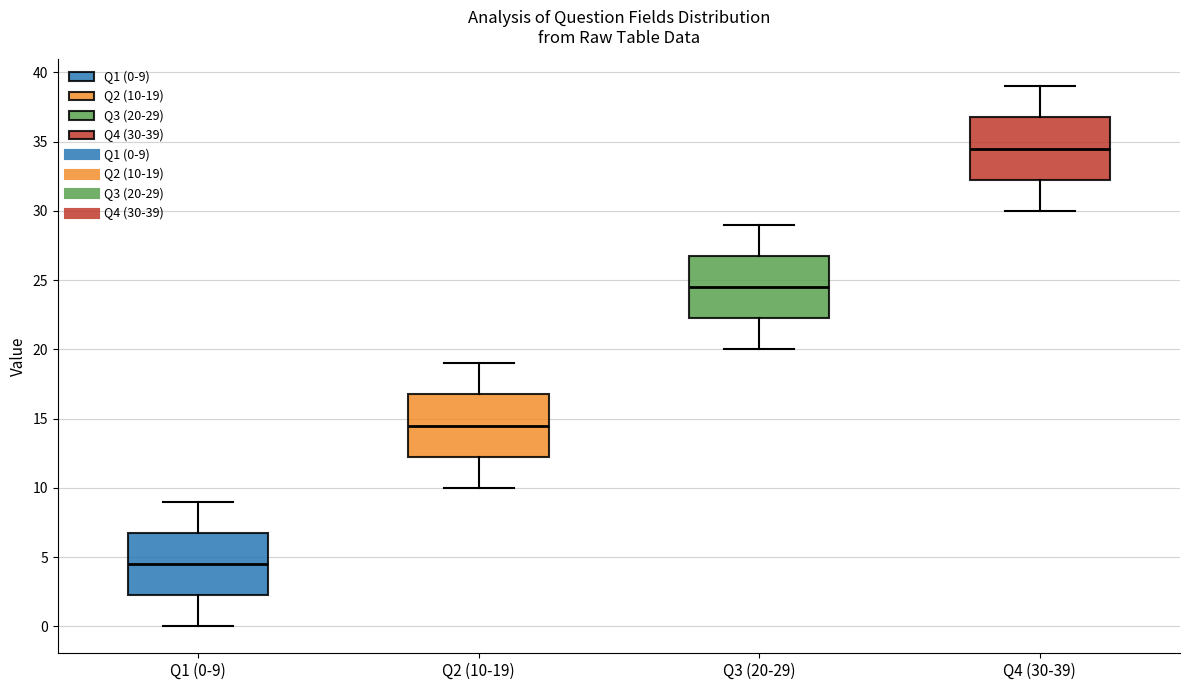

Where does the lower whisker of the box for Q1 (0-9) end on the y-axis? The values are not printed on the chart, so give them approximately, as read against the axis.

0.0